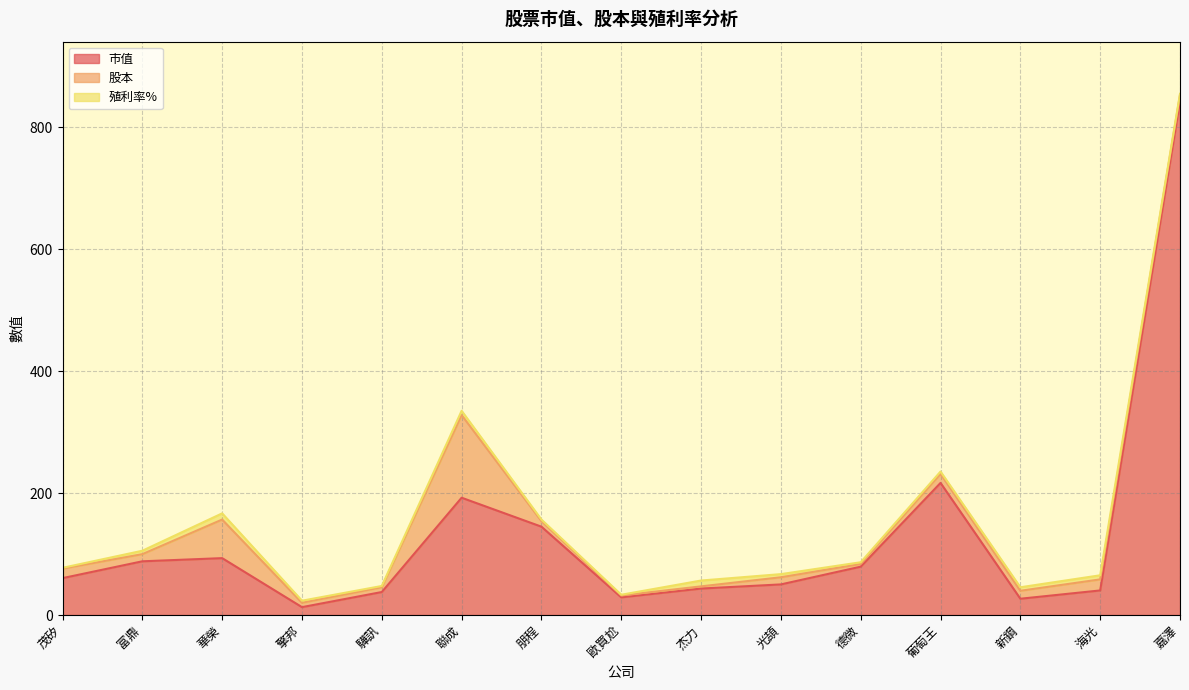

Which series has the widest spread of values?

市值